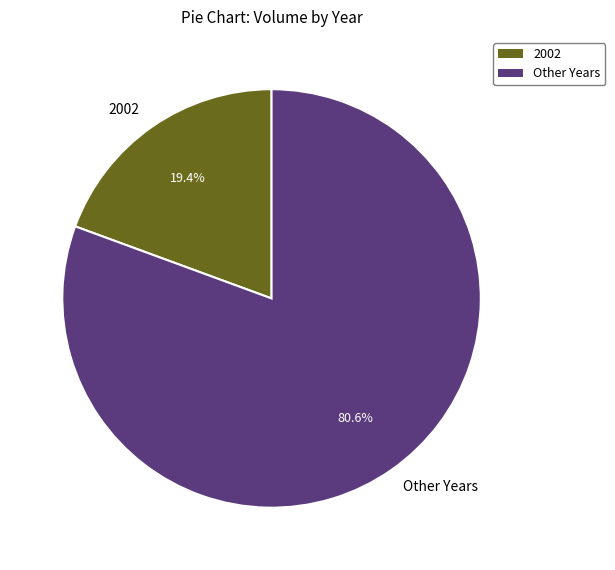

Do 2002 and Other Years together represent more than half of the pie?

Yes